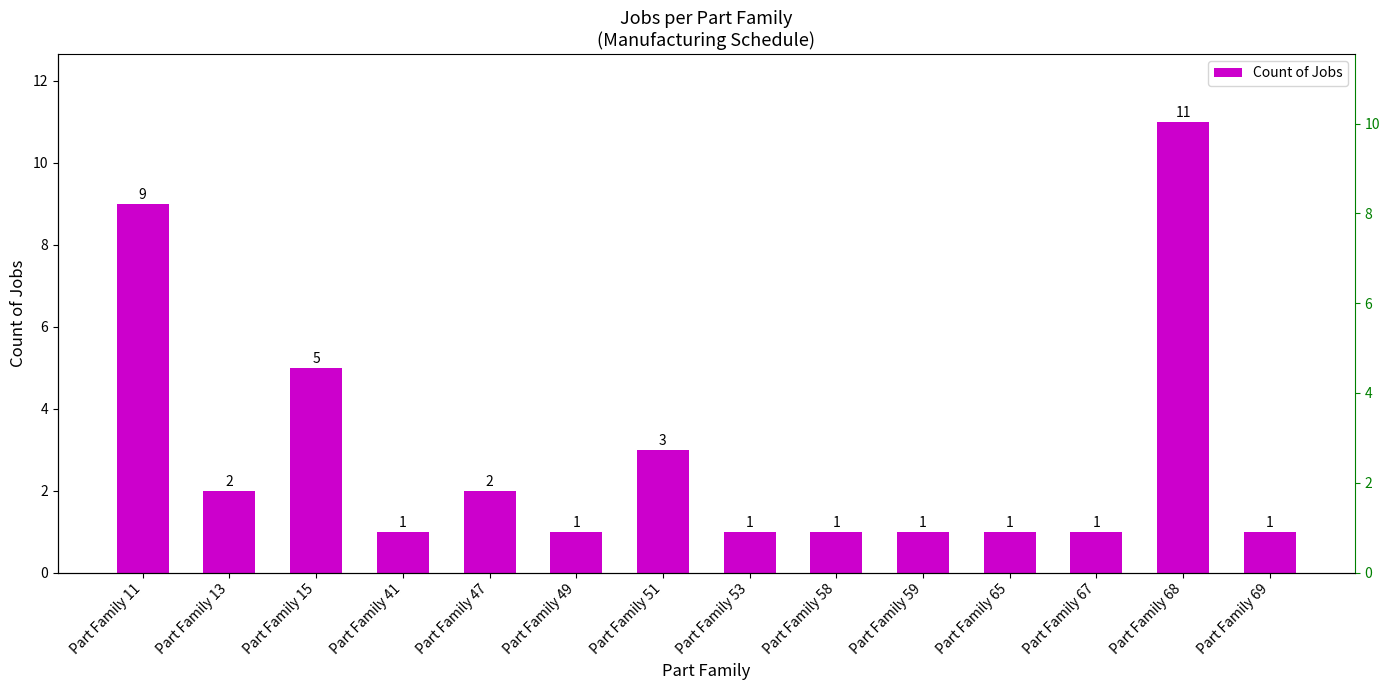

The chart shows a value of 11 at Part Family 68. True or false?

True